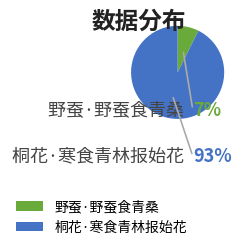

To the nearest percent, what portion does 桐花·寒食青林报始花 represent?

93%